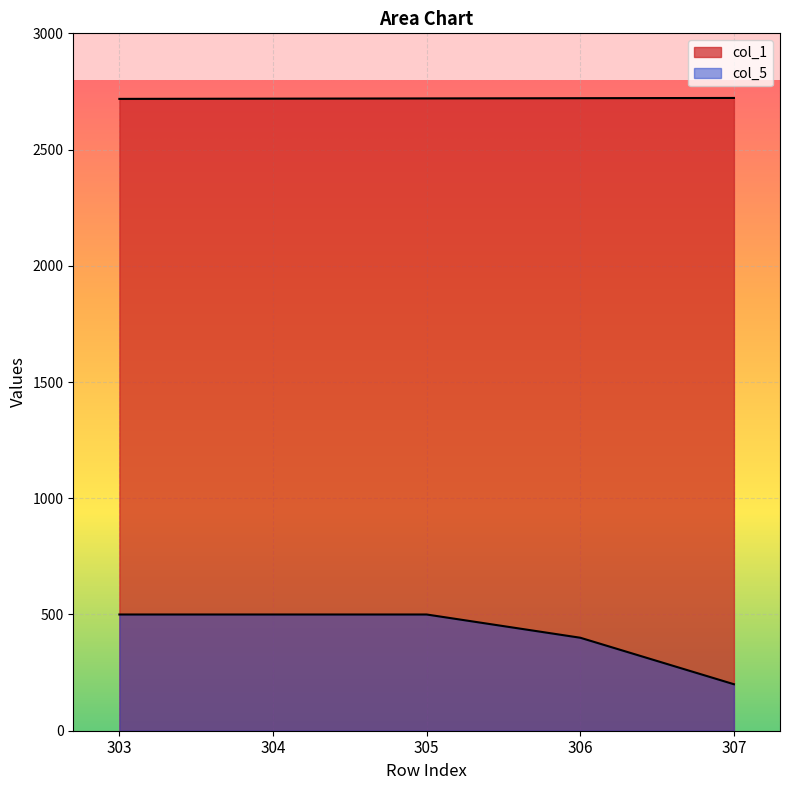

At how many categories does at least one series exceed 2409?

5